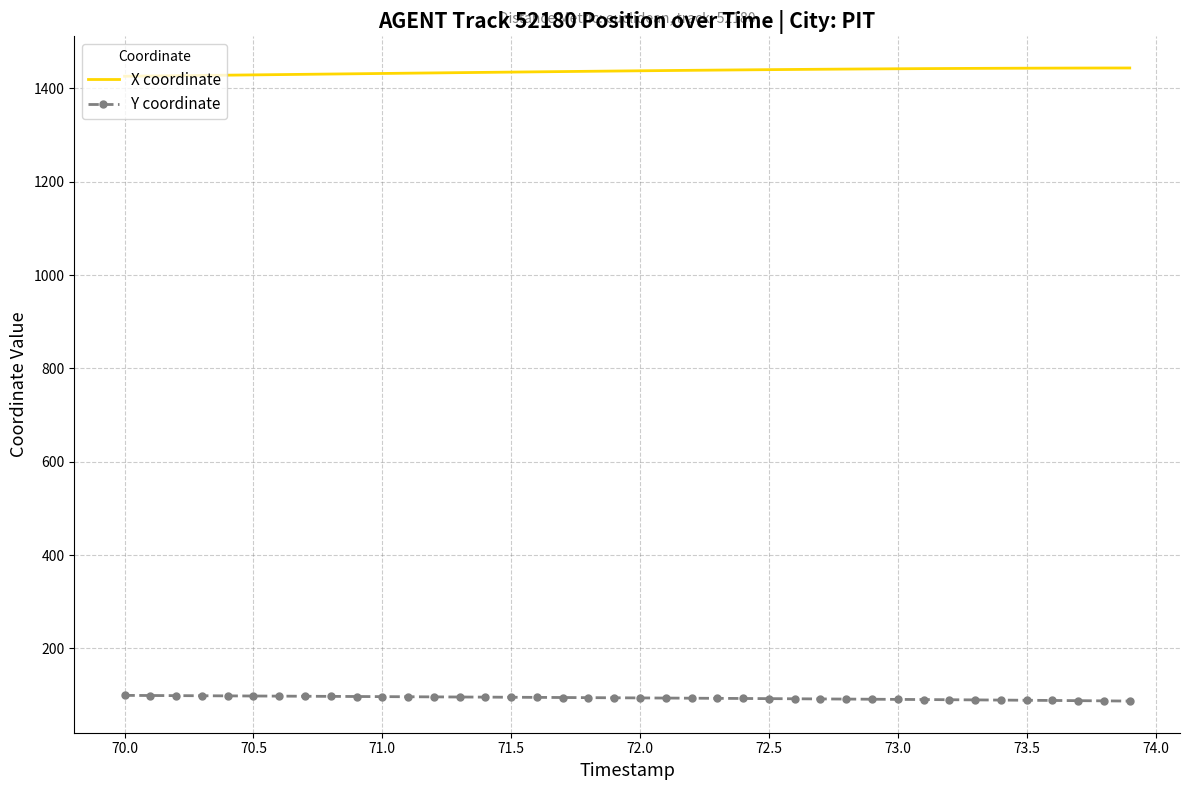

Rank the series by their maximum value, from lowest to highest.

Y coordinate, X coordinate